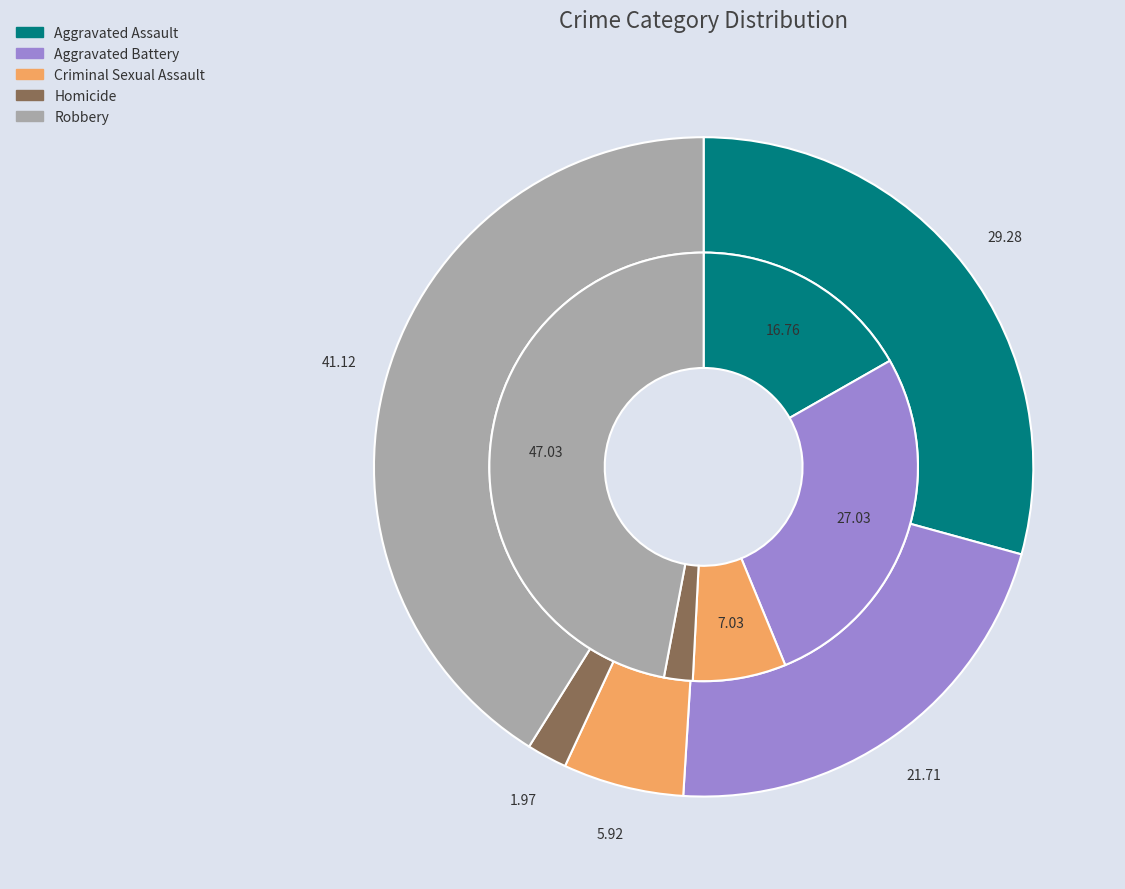

True or false: 4 accounts for 41% of the total.

True